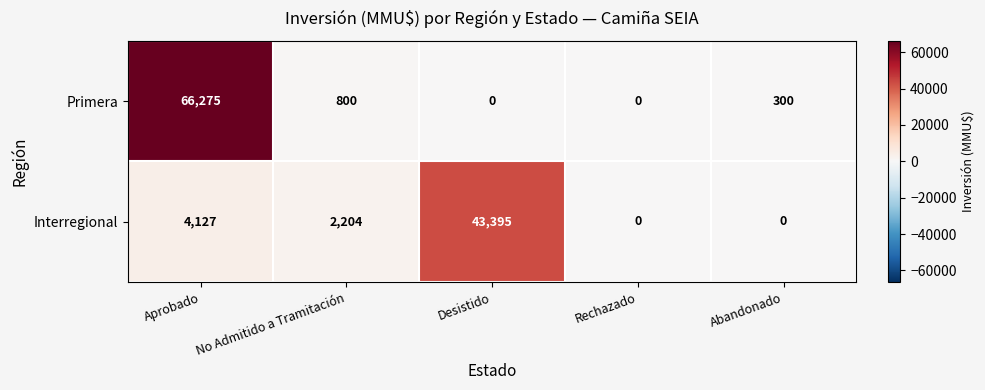

What is the sum of all Primera values?

67375